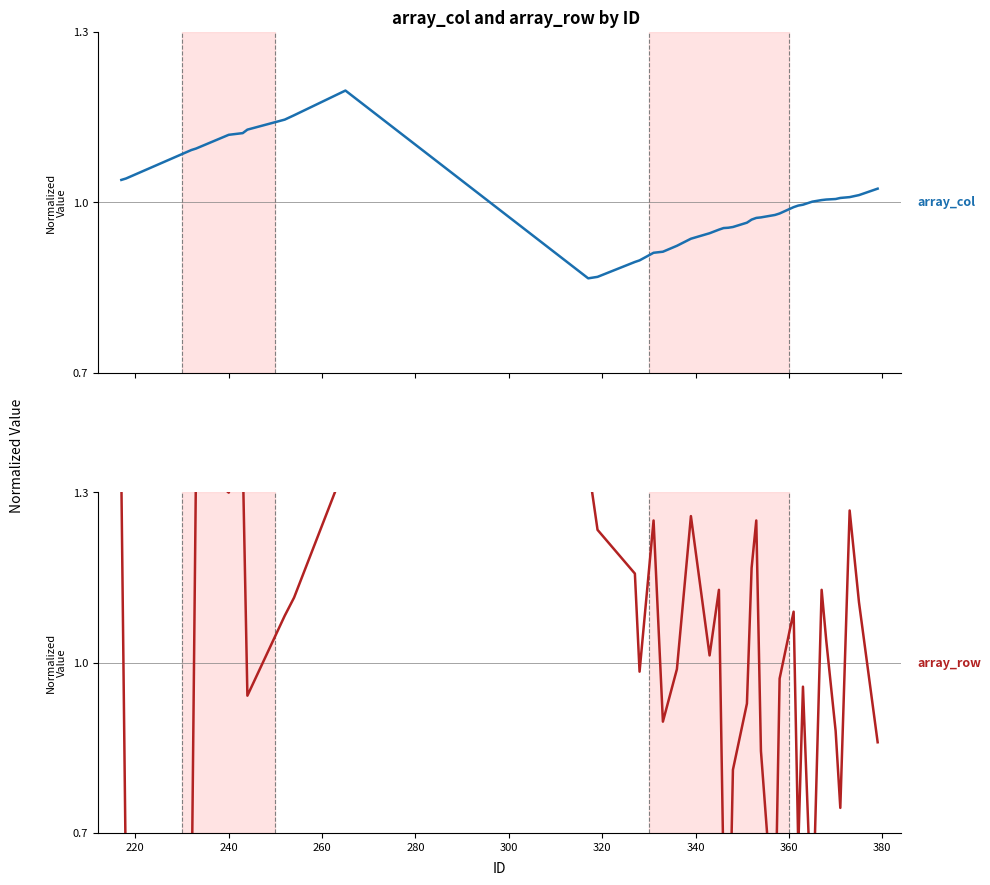

Reading left to right, extract all data points from this chart.

array_col: 1.0	1.0	1.1	1.1	1.1	1.1	1.1	1.1	1.2	1.2	0.9	0.9	0.9	0.9	0.9	0.9	0.9	0.9	0.9	1.0	1.0	1.0	1.0	1.0	1.0	1.0	1.0	1.0	1.0	1.0	1.0	1.0	1.0	1.0	1.0	1.0	1.0	1.0	1.0	1.0
array_row: 1.3	0.6	0.5	1.3	1.3	1.4	0.9	1.1	1.1	1.3	1.3	1.2	1.2	1.0	1.3	0.9	1.0	1.3	1.0	1.1	0.6	0.4	0.8	0.9	1.2	1.3	0.8	0.5	1.0	1.1	0.7	1.0	0.5	1.1	1.0	0.9	0.7	1.3	1.1	0.9